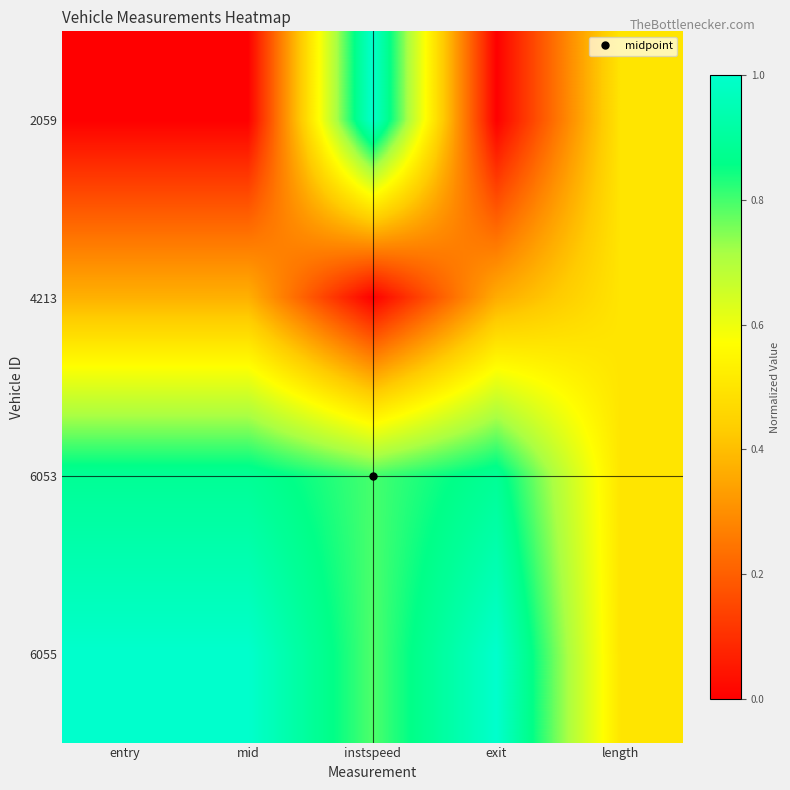

At instspeed, list the series in order from largest to smallest.

2059, 6053, 6055, 4213